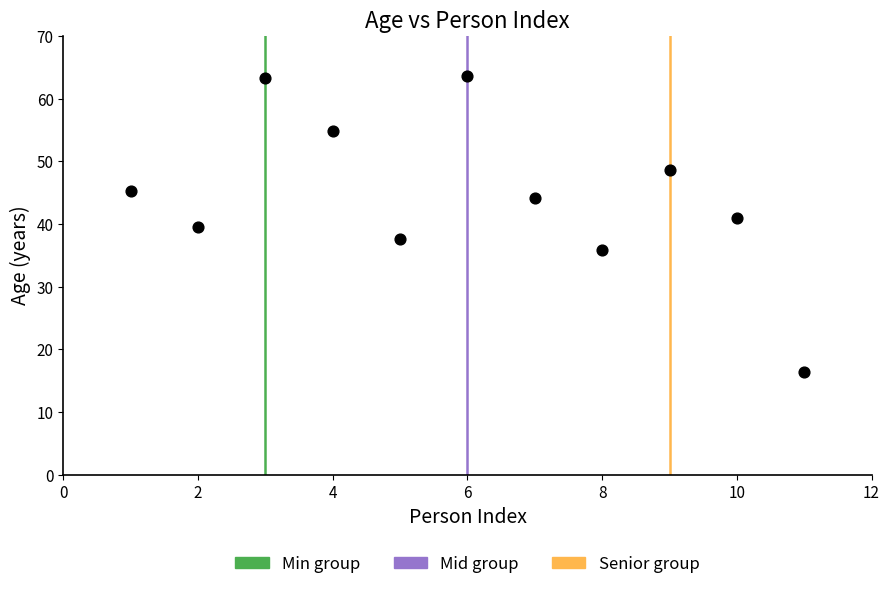

What is the range of Y values (max minus min)?

47.2